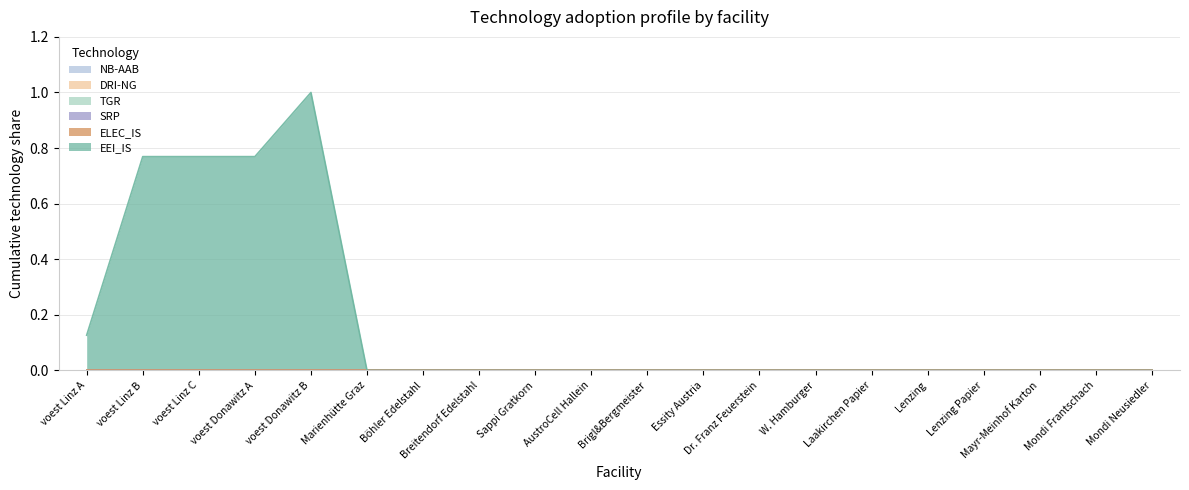

True or false: ELEC_IS and DRI-NG intersect in this chart.

False